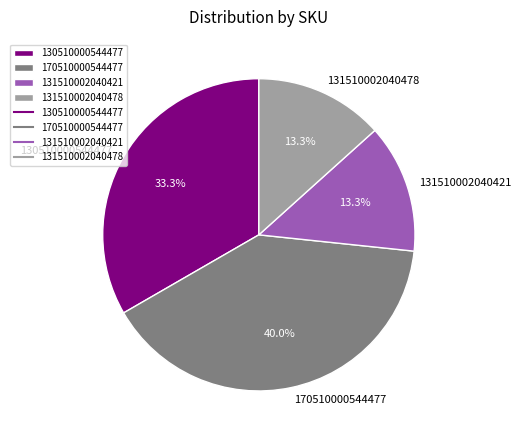

Do 131510002040421 and 131510002040478 together represent more than half of the pie?

No